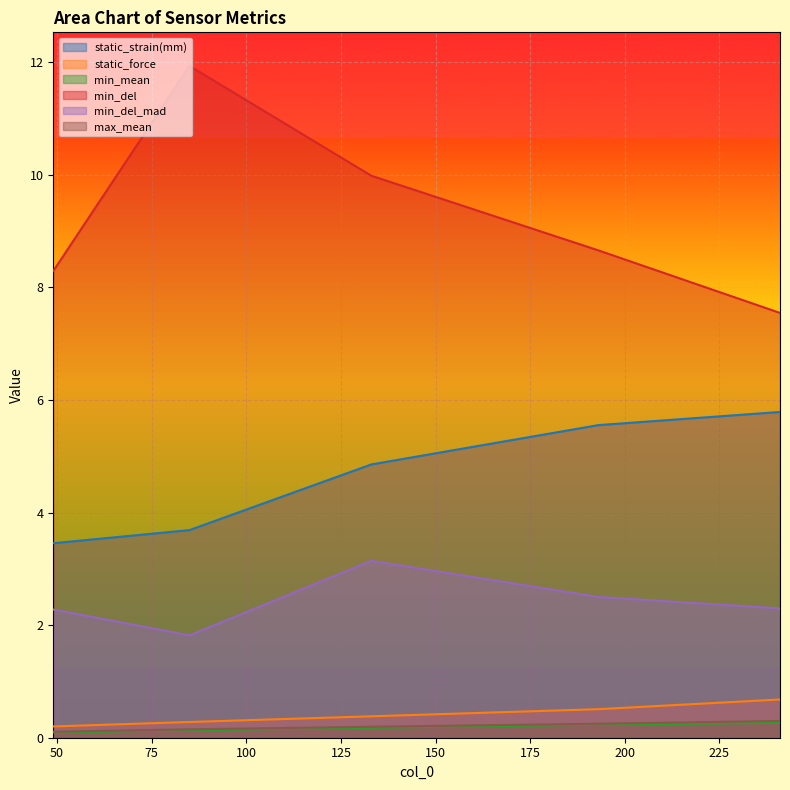

What is the value of the static_strain(mm) point at the 1st from the left?

3.5